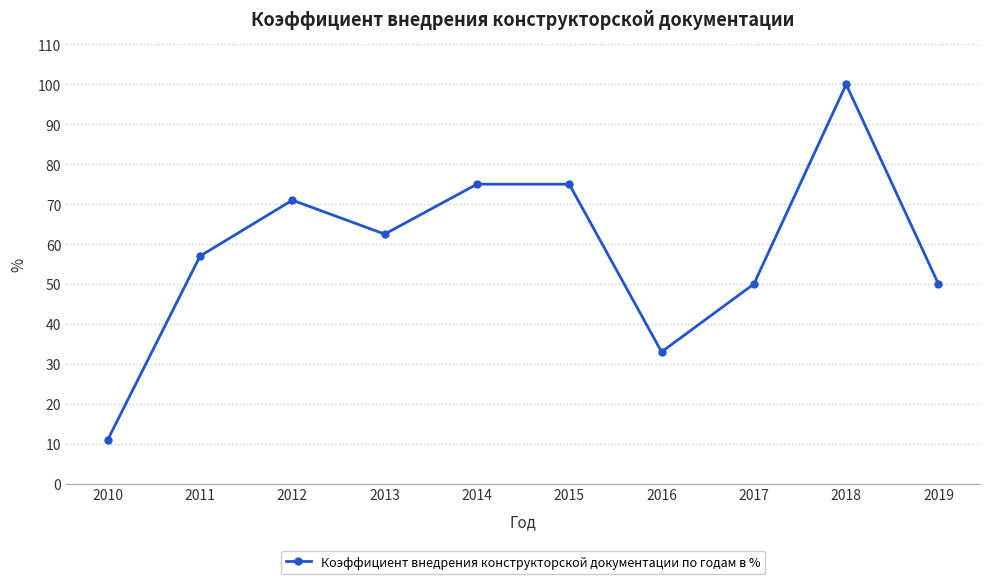

What is the minimum value shown in the chart?

11.0